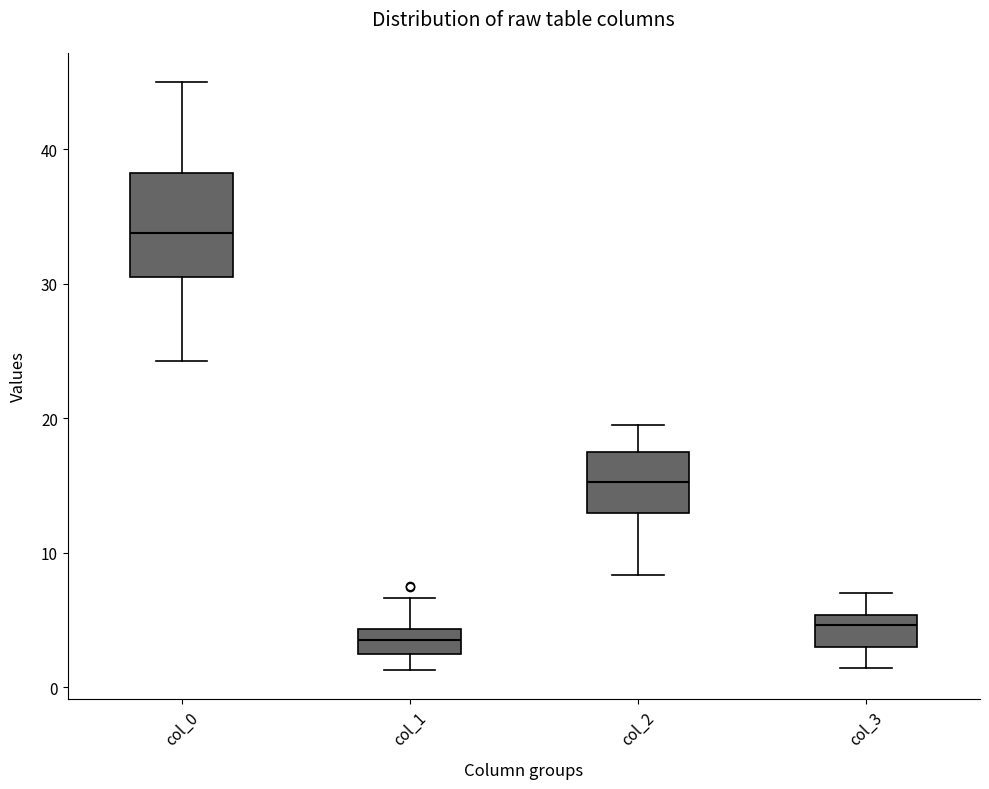

Where does the median line of the box for col_0 sit on the y-axis? The values are not printed on the chart, so give them approximately, as read against the axis.

34